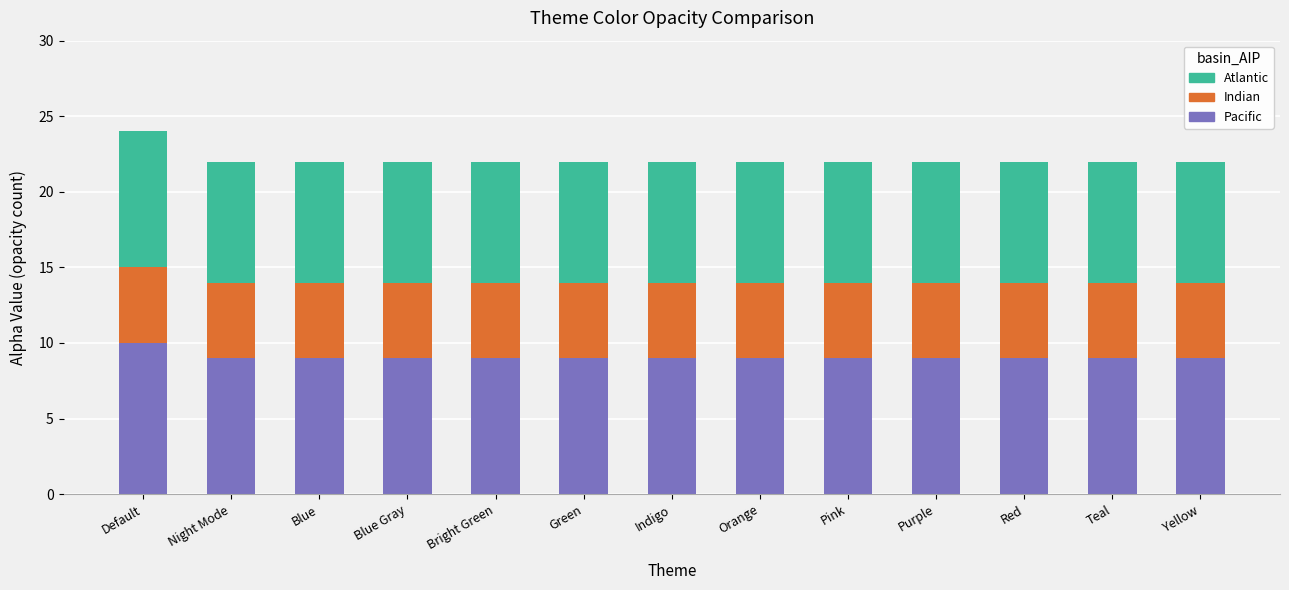

Does the chart contain any negative values?

No